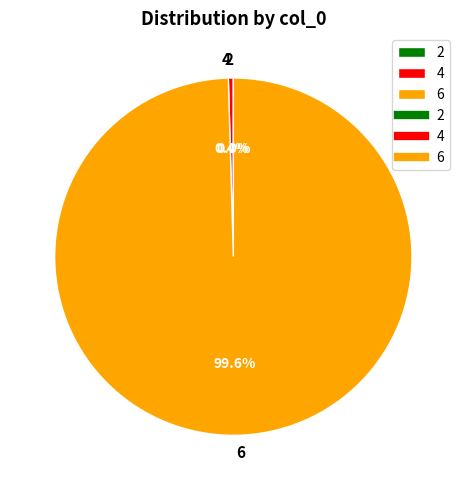

To the nearest percent, what is the average slice percentage?

33%